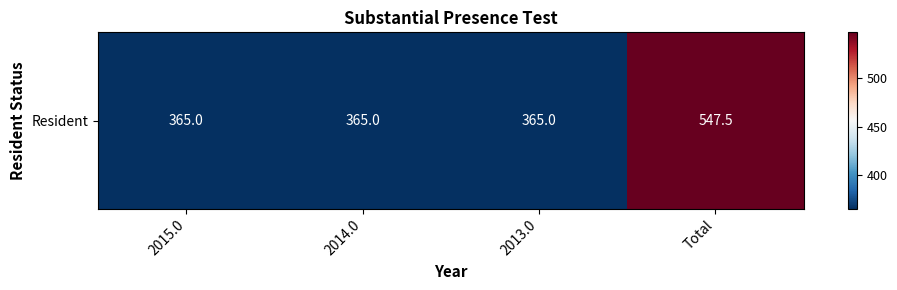

Reading left to right, transcribe all the data shown in this chart.

365.0	365.0	365.0	547.5